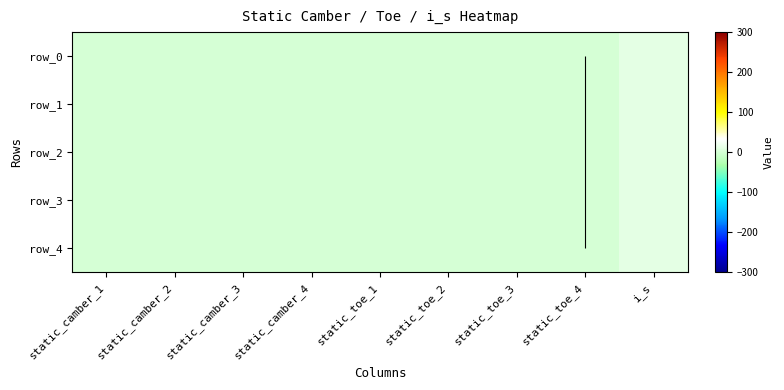

List the labels in order of row_2 value, largest first.

i_s, static_camber_1, static_camber_2, static_camber_3, static_camber_4, static_toe_1, static_toe_2, static_toe_3, static_toe_4